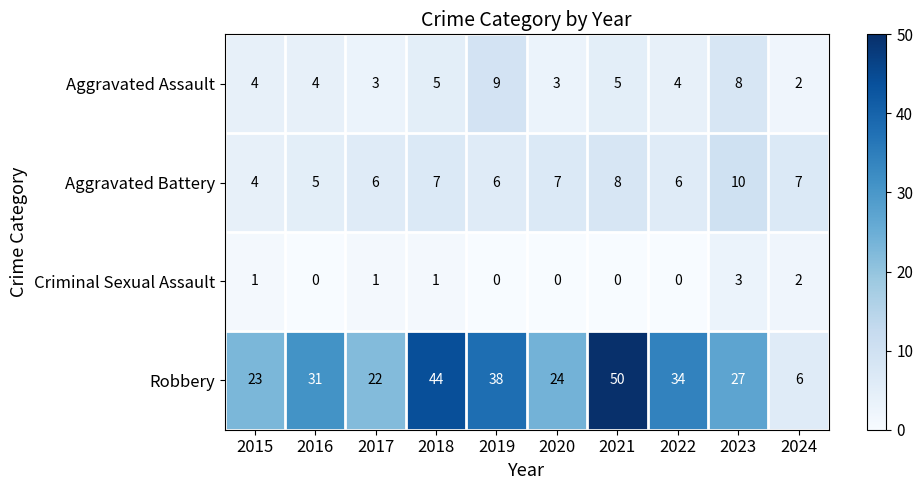

True or false: Robbery has a value of 37 at 2020.

False